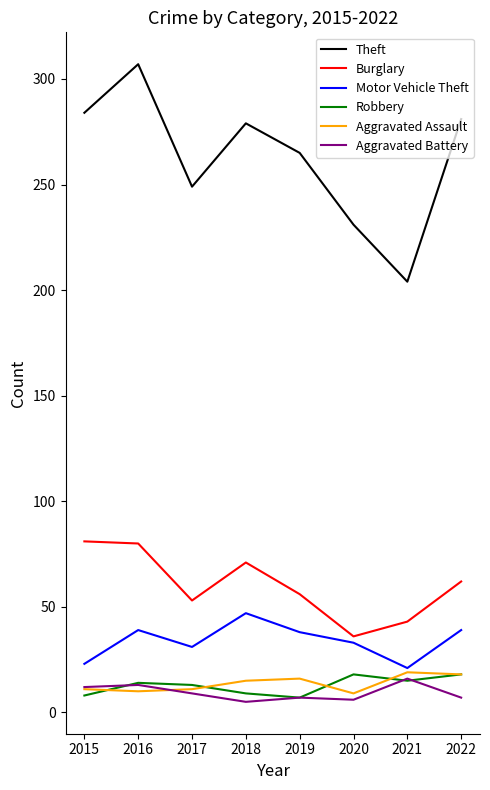

Between 2015 and 2021, which series saw the biggest shift?

Theft